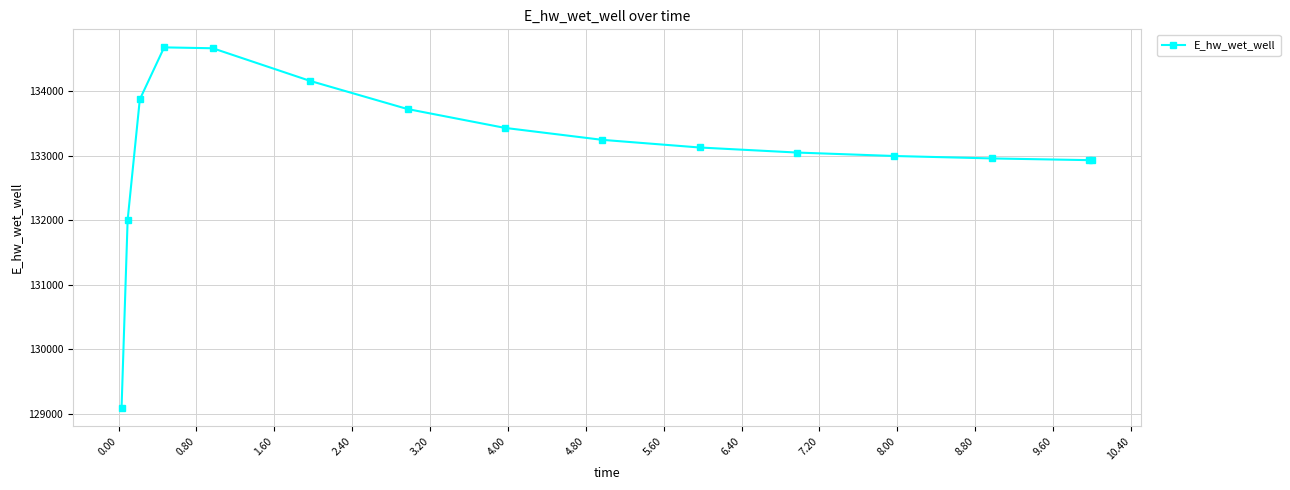

What is the difference between the second highest and second lowest values?

2658.3